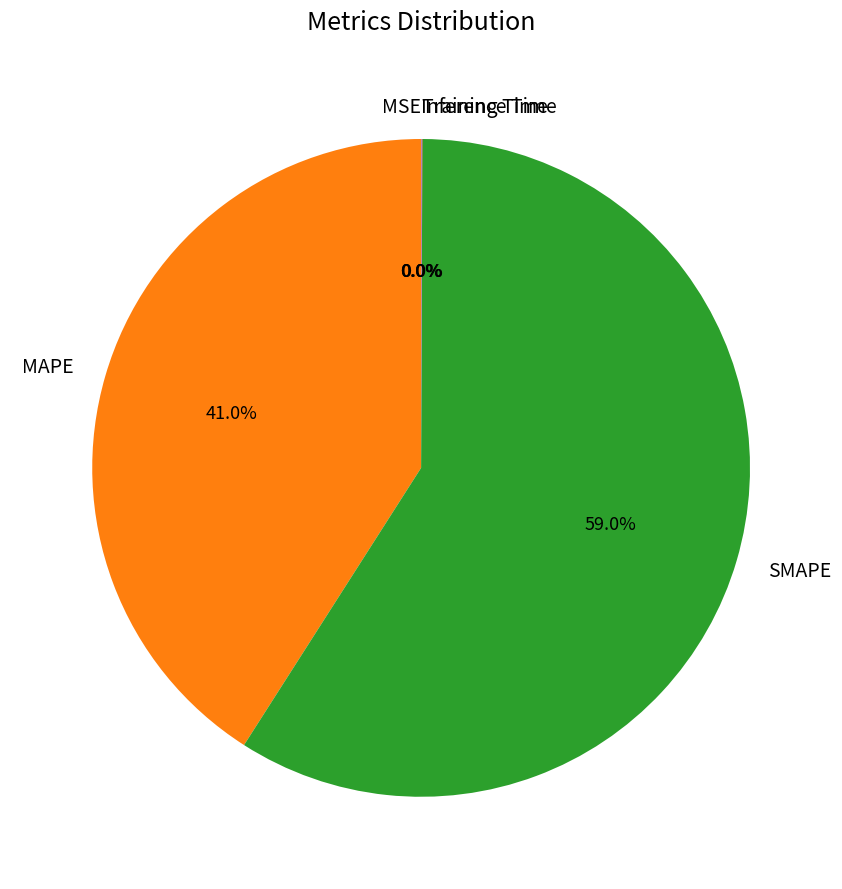

Is there a majority slice in this chart?

Yes